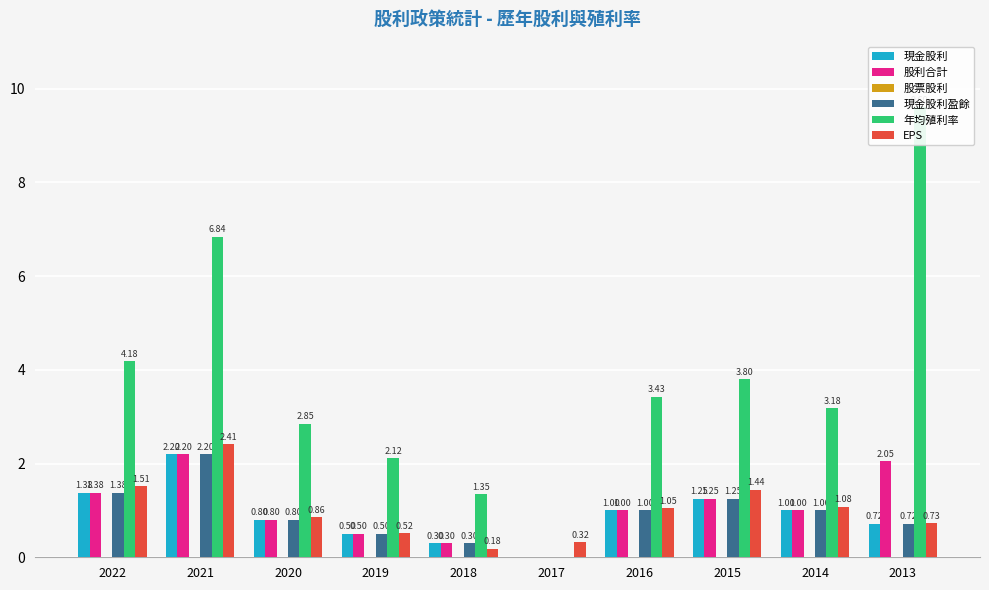

At which label is EPS closest to 1?

2016